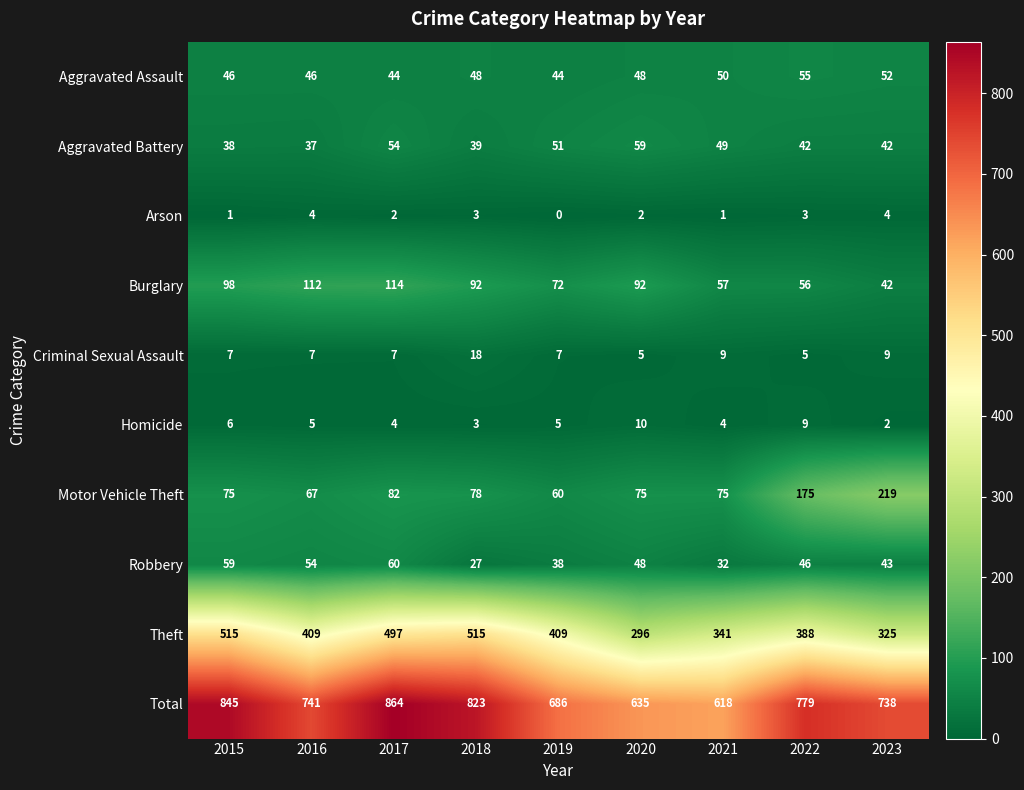

Which series has the widest spread of values?

Total